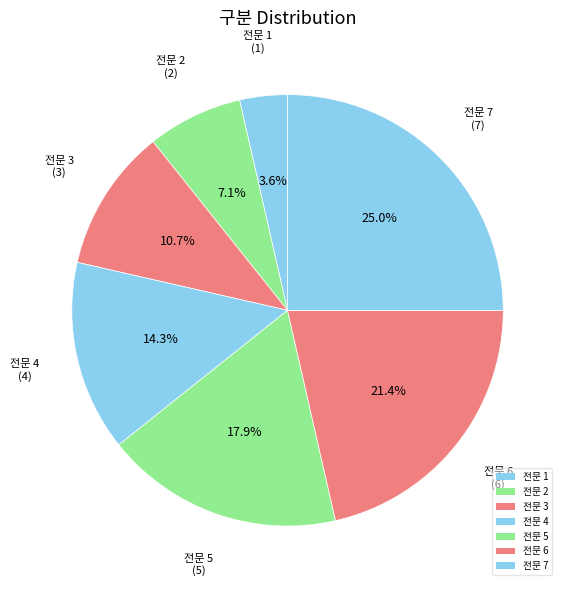

To the nearest percent, what is the combined percentage of 전문 2 and 전문 6?

29%